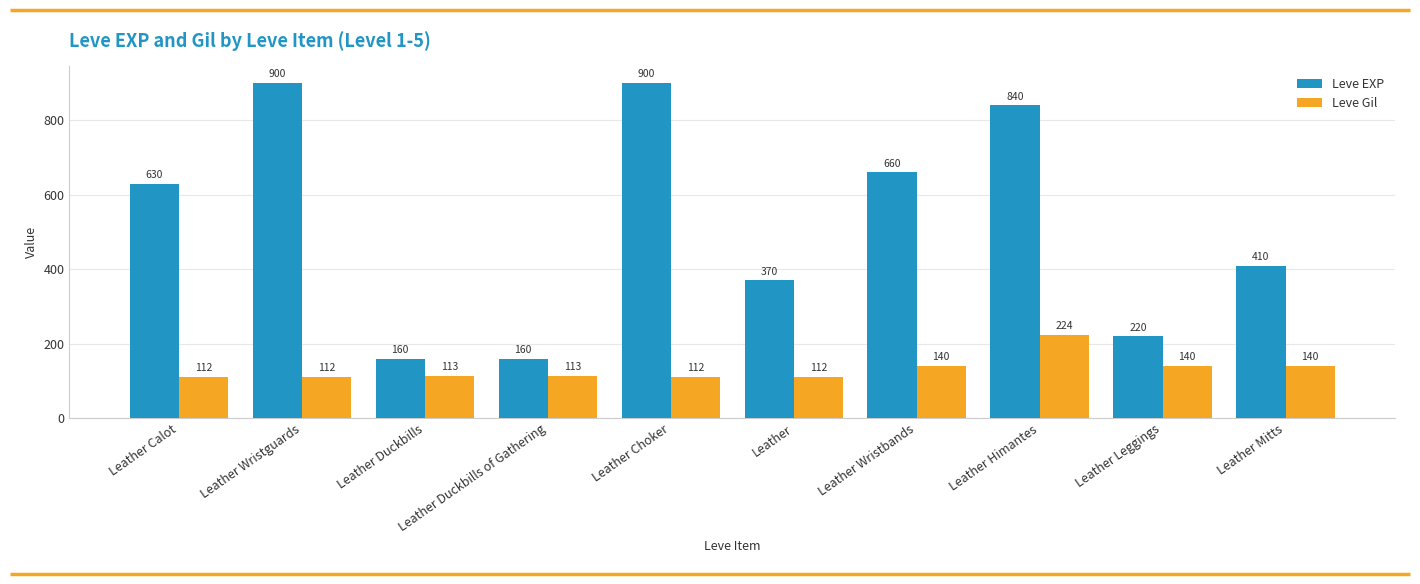

What are all the series names shown in the legend?

Leve EXP, Leve Gil